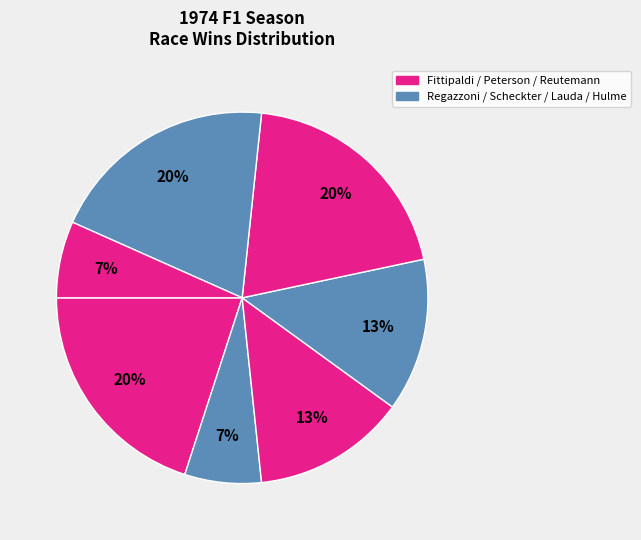

How many slices are in this pie chart?

7